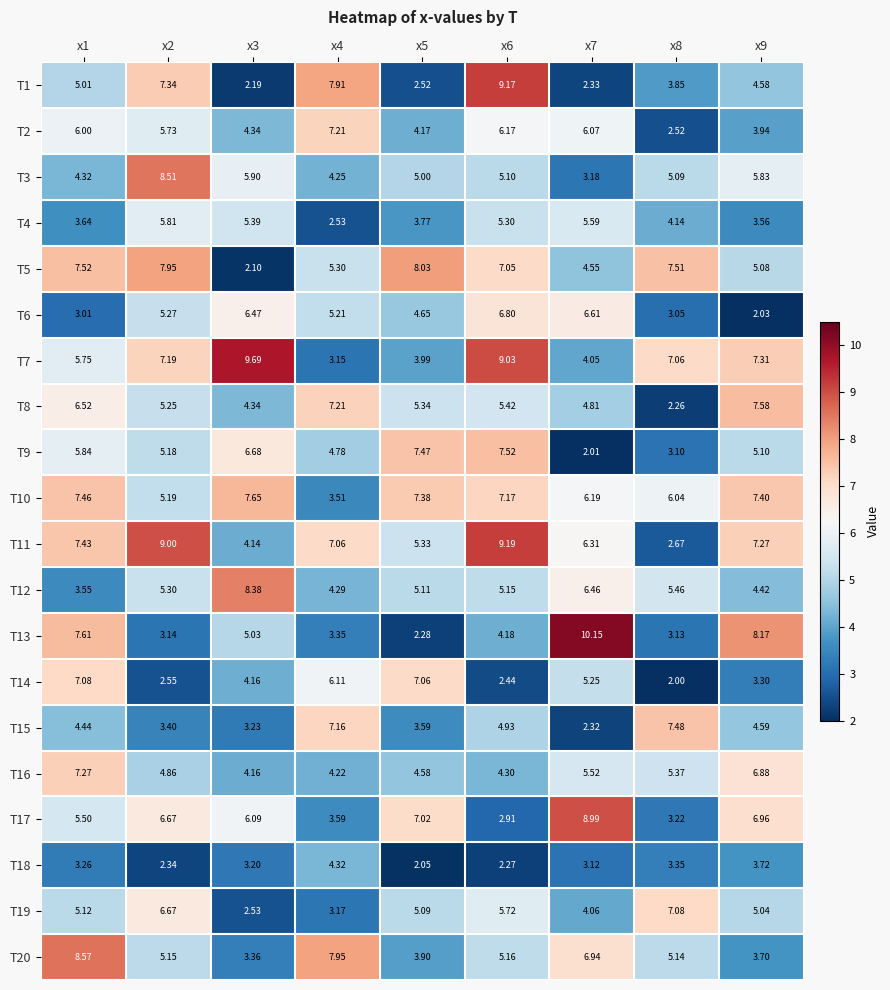

At how many categories does at least one series exceed 7?

9